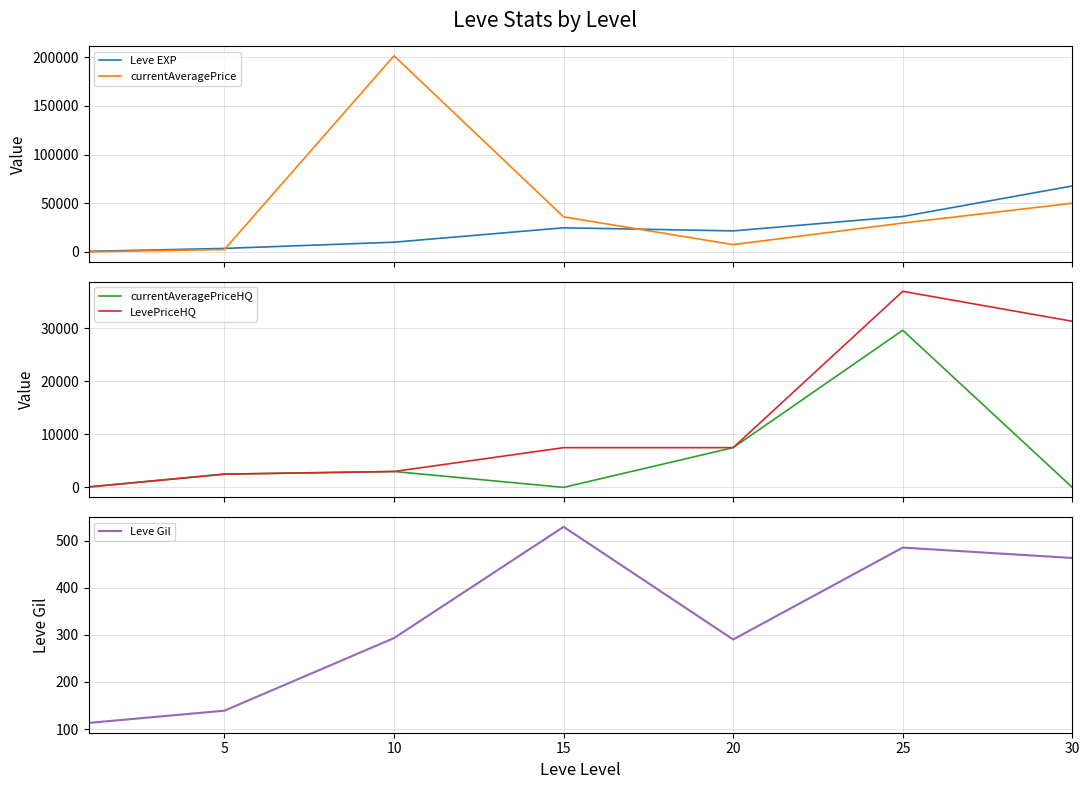

What is the value of the currentAveragePrice point at the 2nd from the left?

2500.0